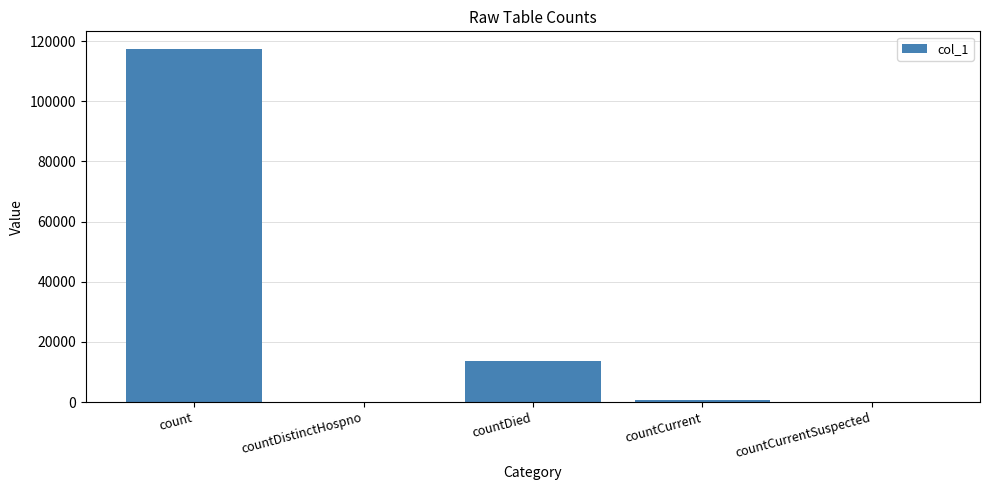

How many distinct data groups are displayed?

1